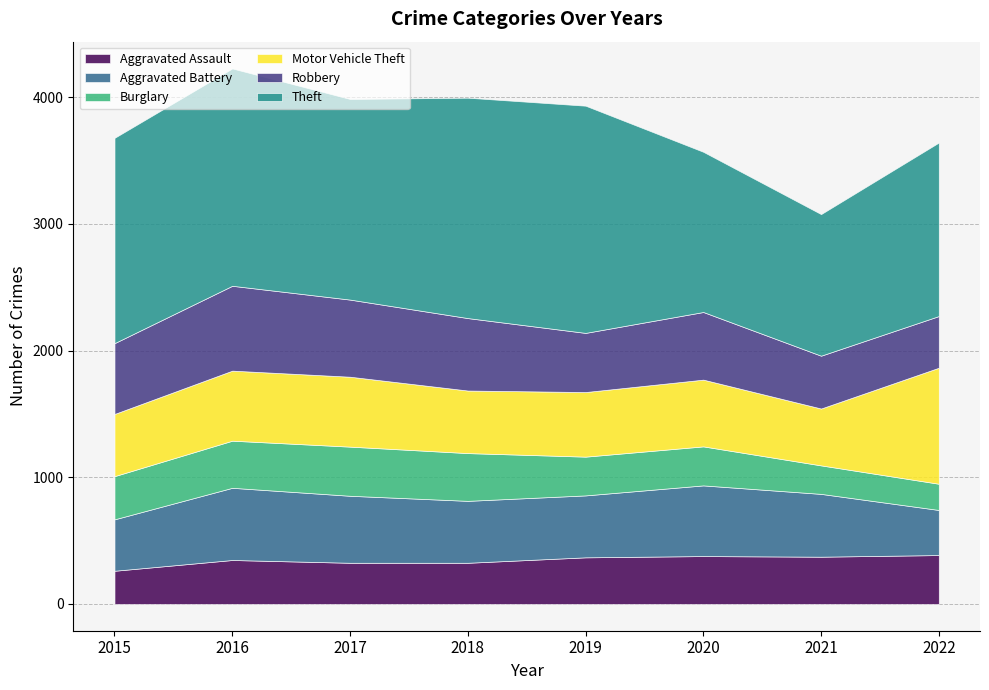

The value of Theft at 2020 is 1265. True or false?

True